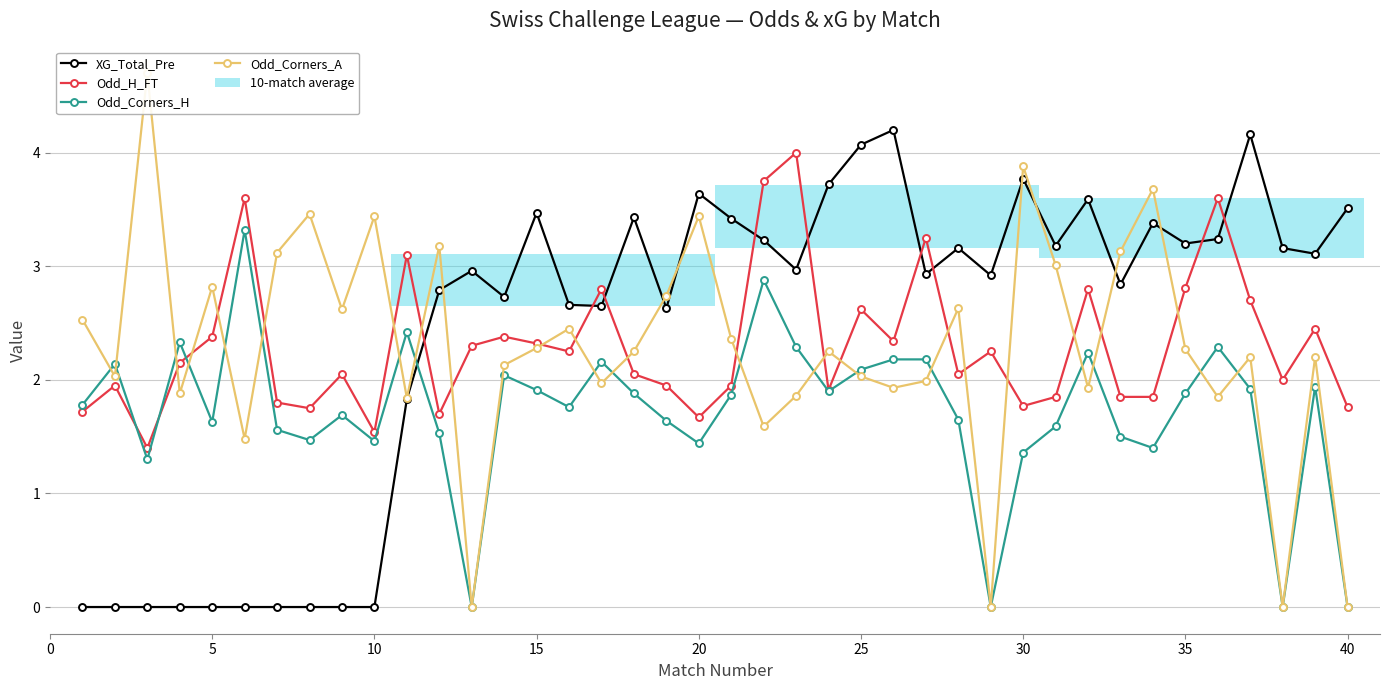

Which series has the largest range (max minus min)?

Odd_Corners_A